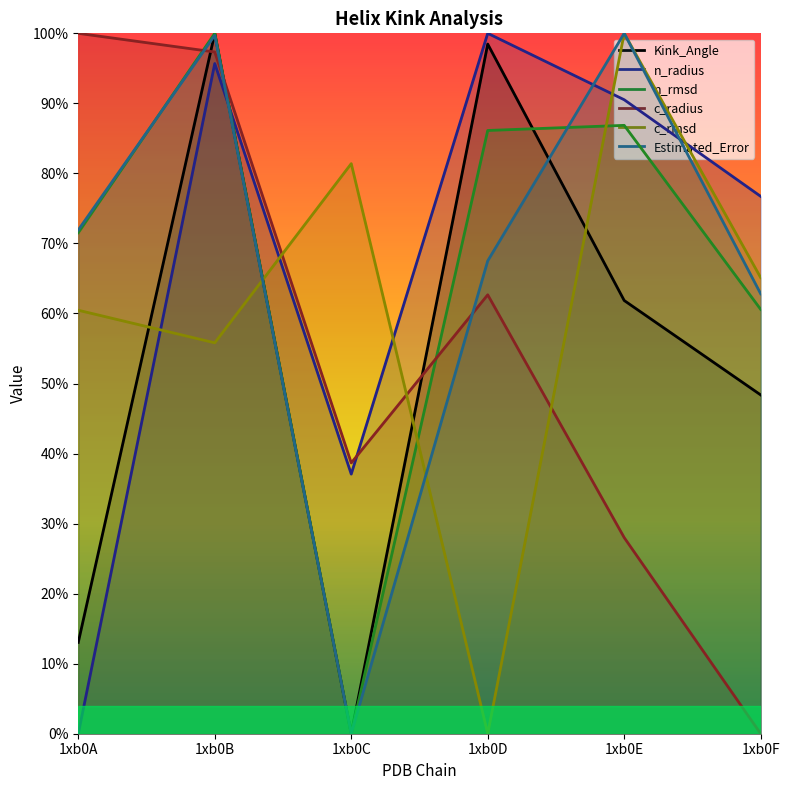

Which series has the widest spread of values?

Kink_Angle